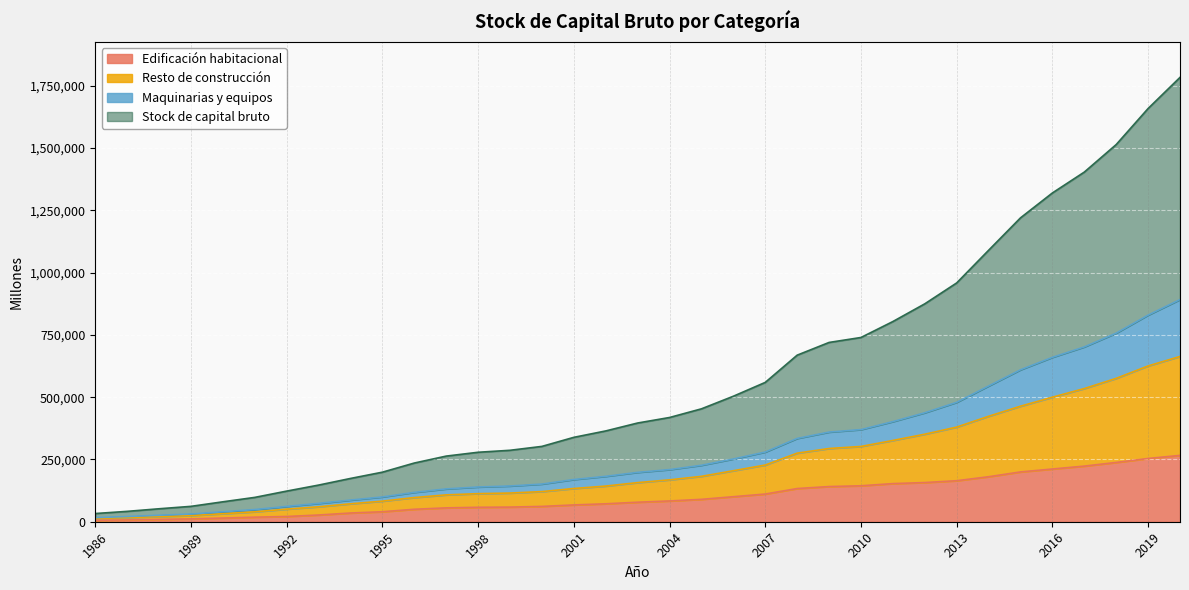

What is the sum of all Stock de capital bruto values?

7895422